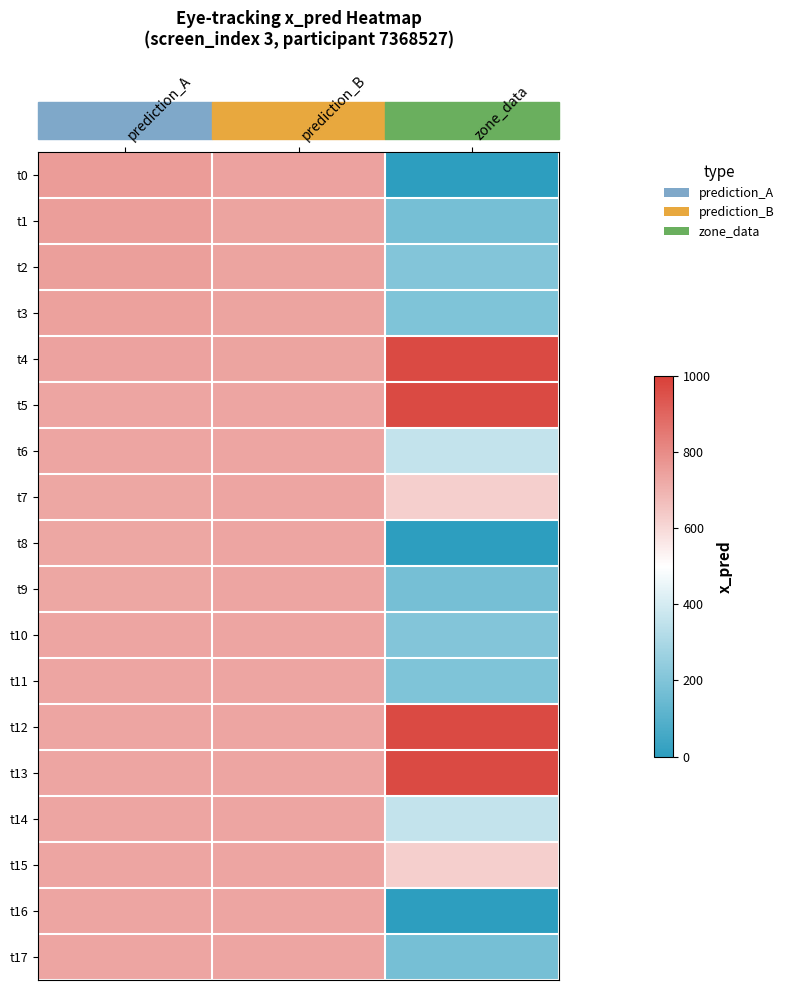

What is the maximum value shown in the chart?

971.3